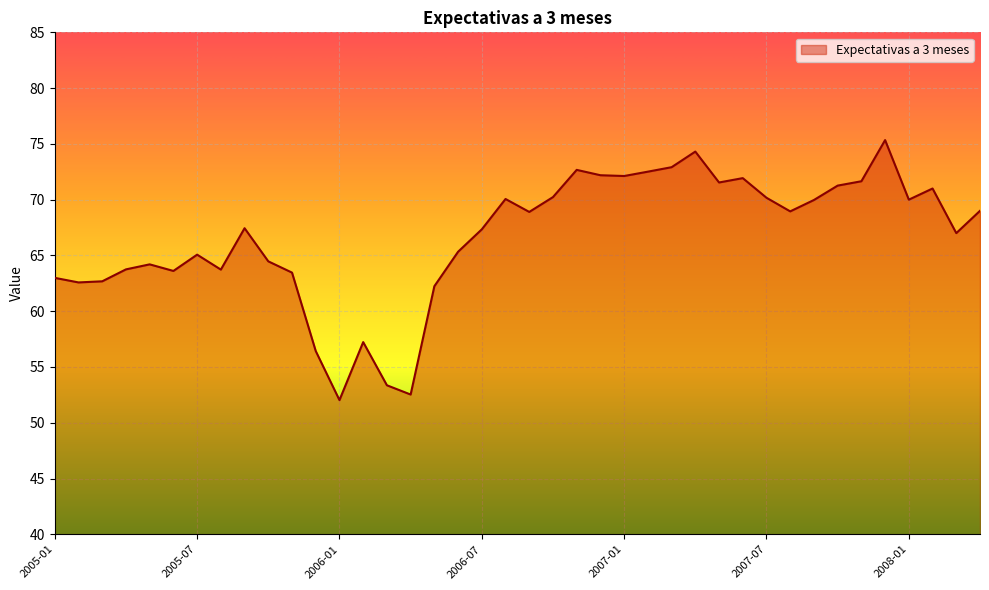

What is the smallest value displayed?

52.0